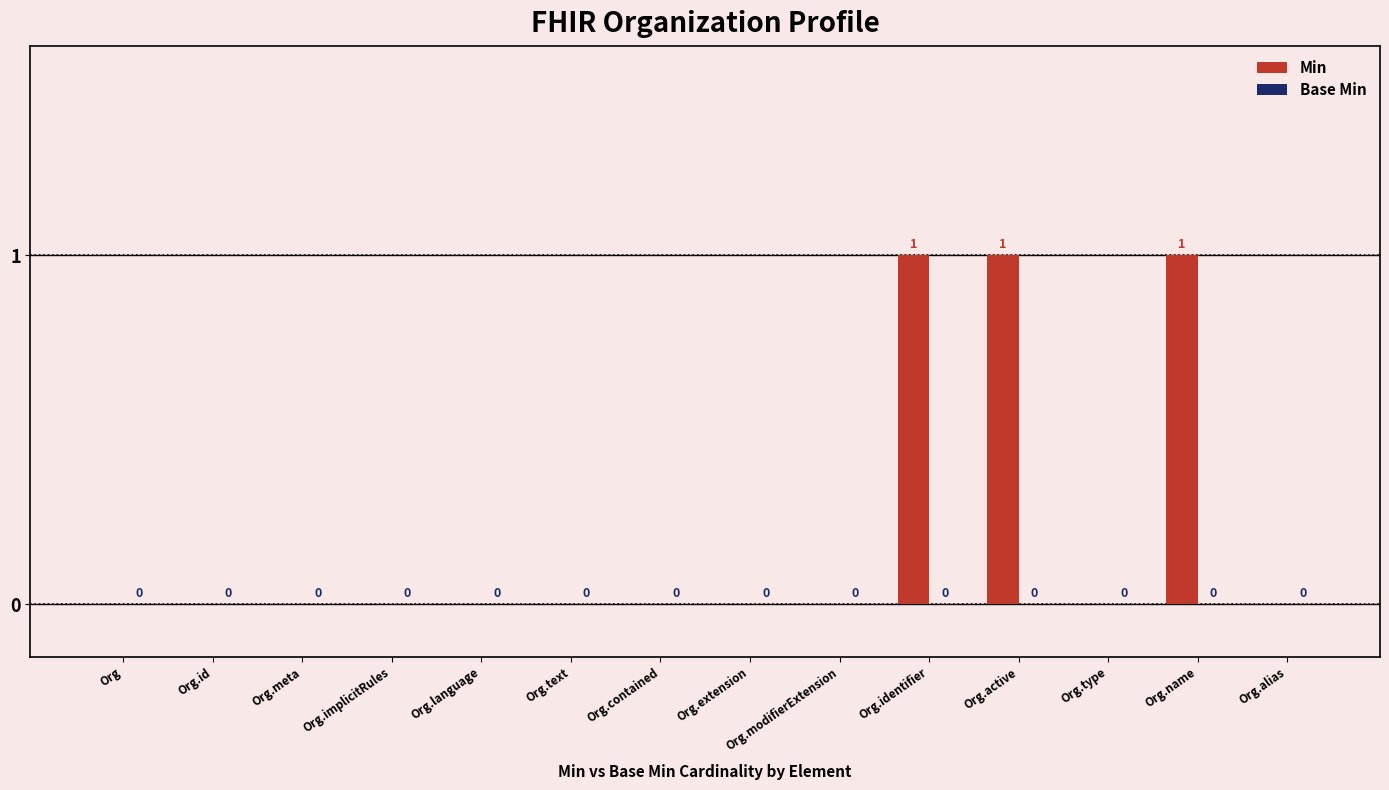

How many values are between 0 and 1?

14